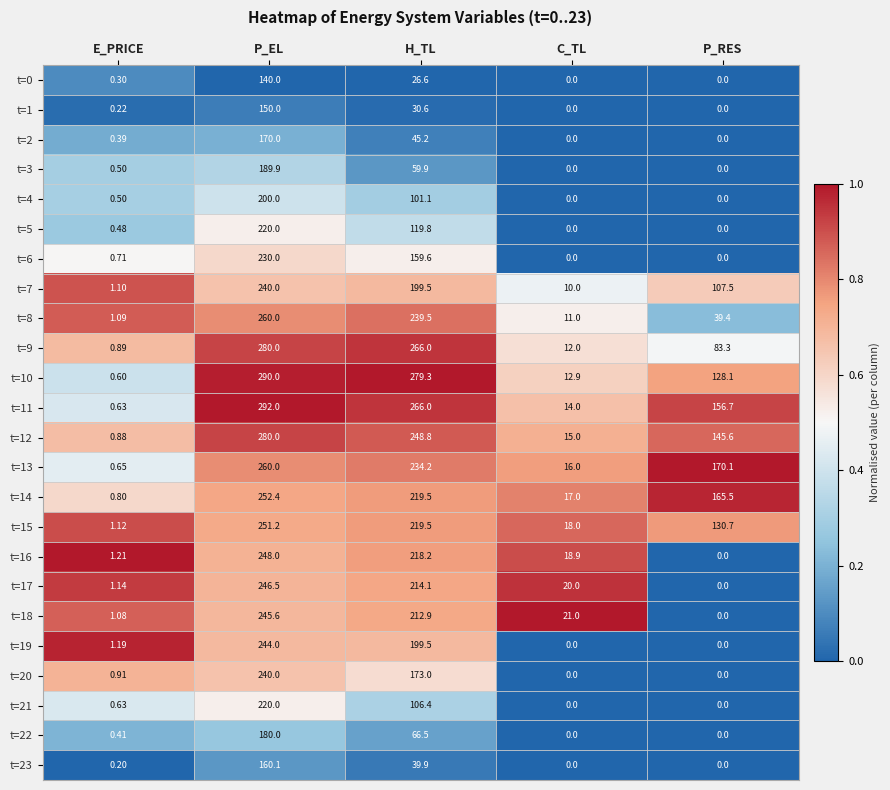

Which category has the highest value across all series?

P_EL